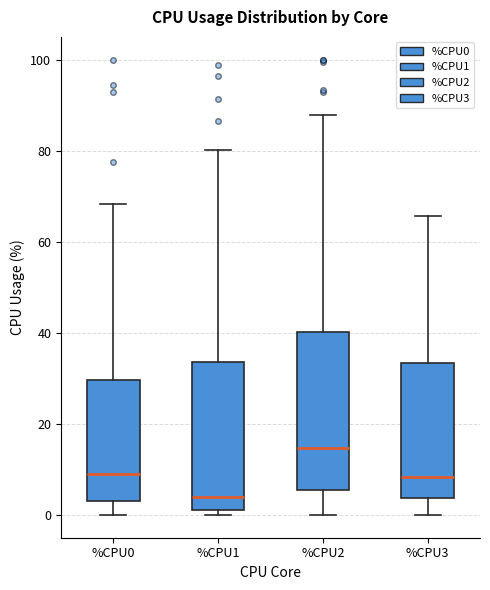

Reading left to right, read every box against the y-axis: the position of its median line, the range the box covers, and the ends of its whiskers. The values are not printed on the chart, so give them approximately, as read against the axis.

%CPU0: median 10, box 2 to 30, whiskers 0 to 68
%CPU1: median 4, box 2 to 34, whiskers 0 to 80
%CPU2: median 14, box 6 to 40, whiskers 0 to 88
%CPU3: median 8, box 4 to 34, whiskers 0 to 66